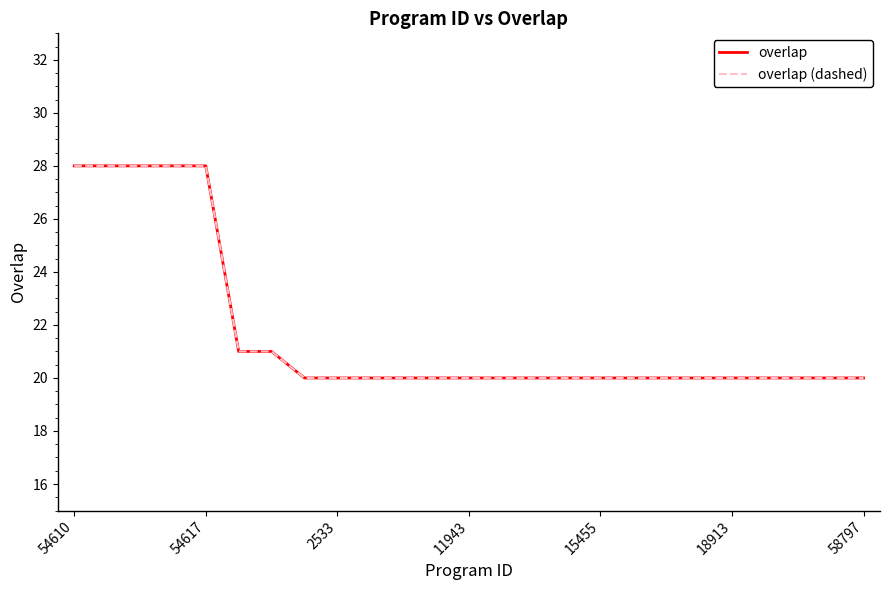

What is the sum of all overlap values?

542